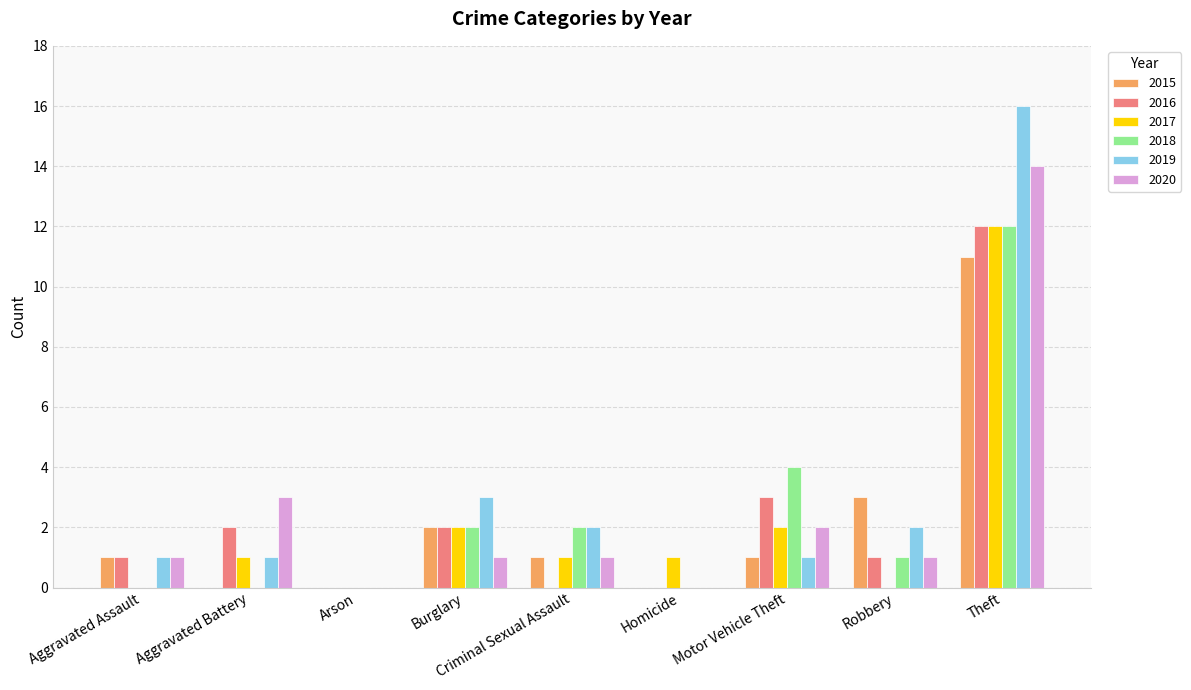

Is the value of 2019 at Homicide greater than the value of 2015 at Robbery?

No